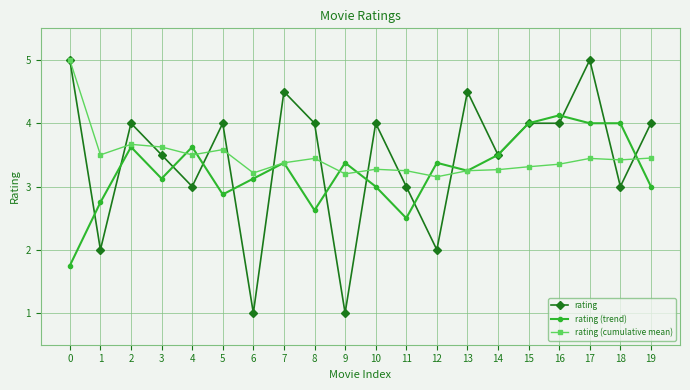

What is the sum of the rating (trend) values at 18 and 0?

5.8